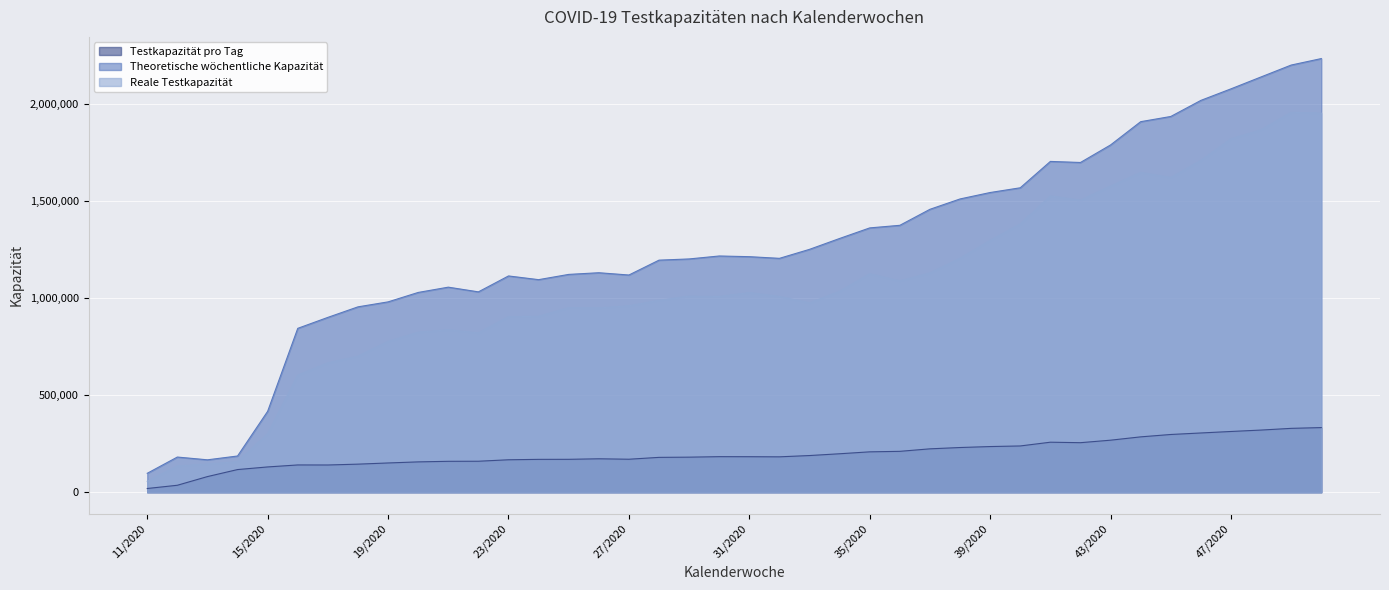

True or false: Reale Testkapazität and Theoretische wöchentliche Kapazität cross at least once.

False